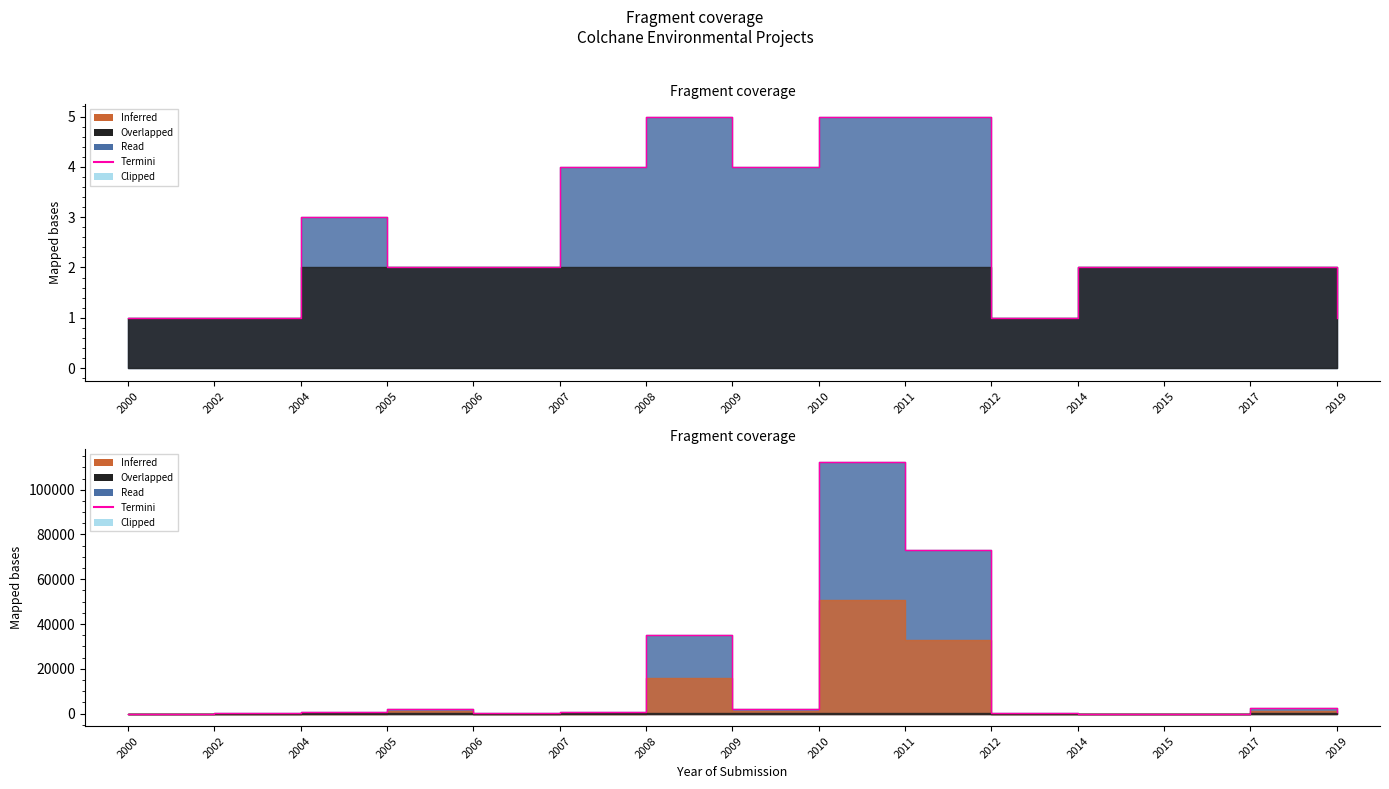

Is it true that the value at 2009 is 2100?

True